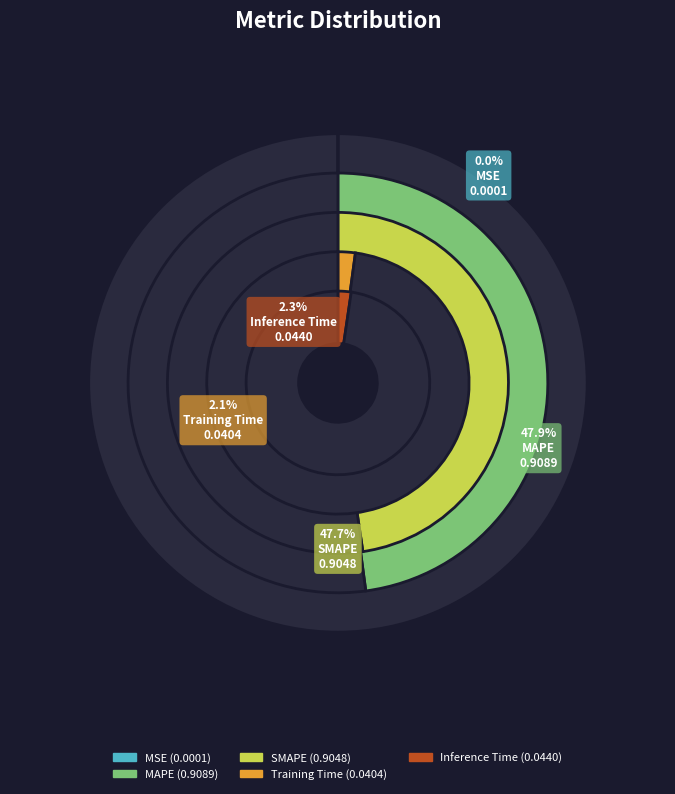

To the nearest percent, what is the difference between the MSE and Training Time slice percentages?

2%